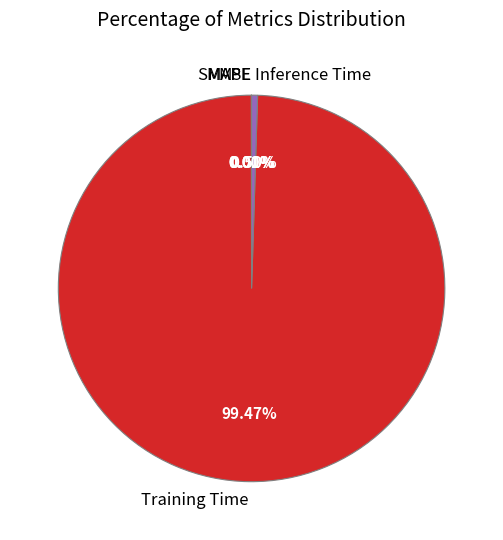

What is the largest slice in the pie chart?

Training Time